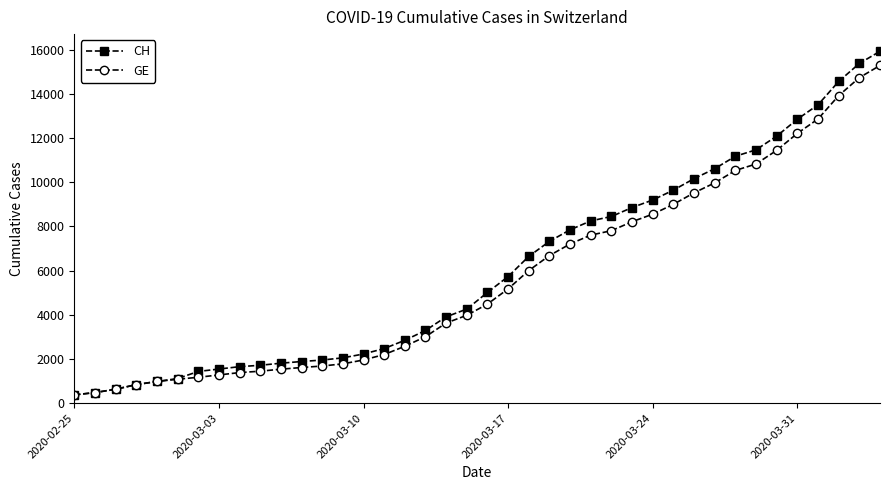

Which series has the widest spread of values?

CH